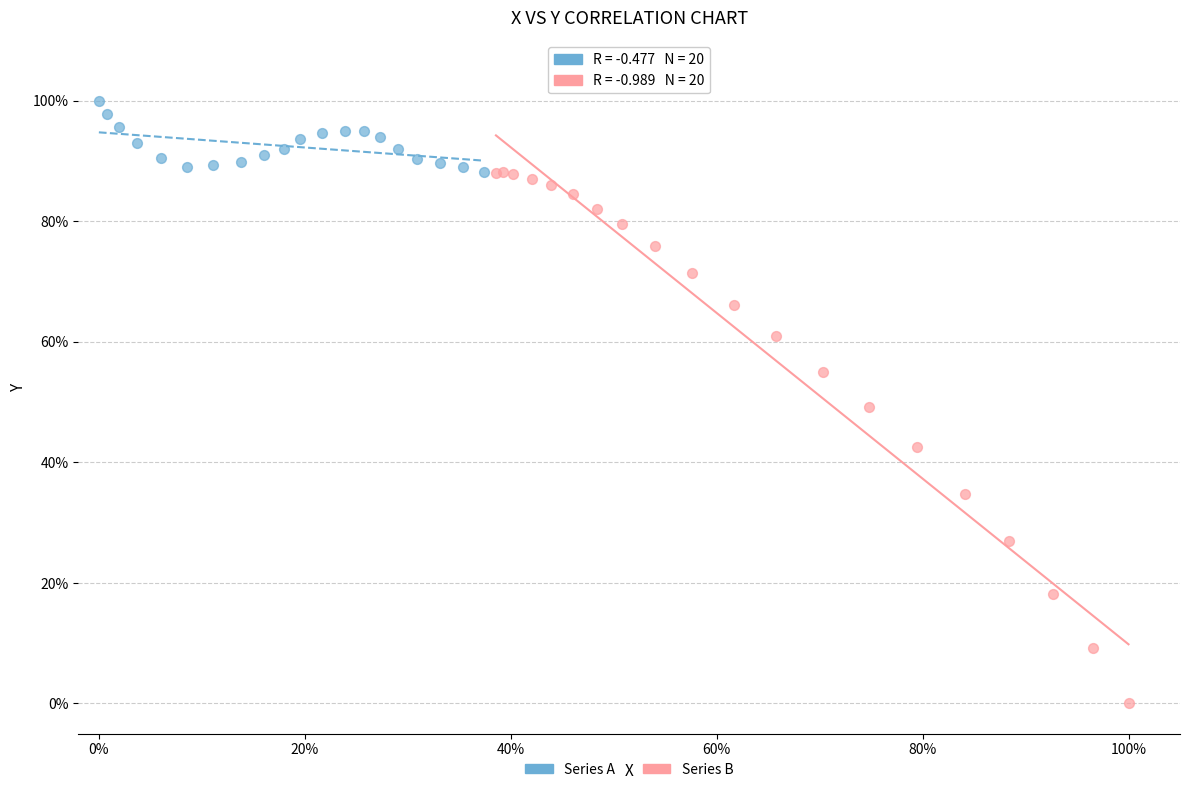

Which series reaches the minimum Y coordinate?

Series B